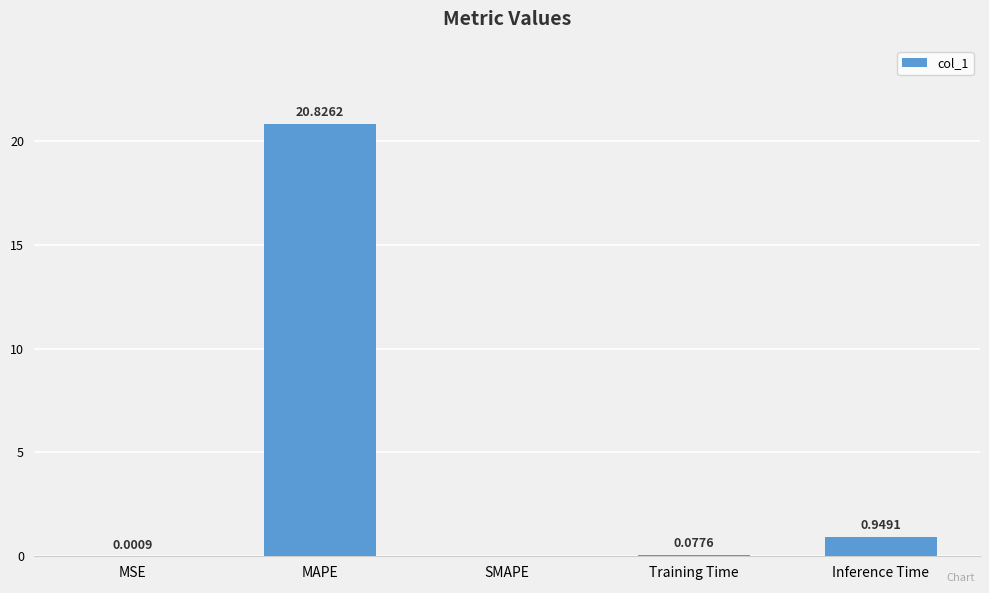

Which category has the highest value across all series?

MAPE